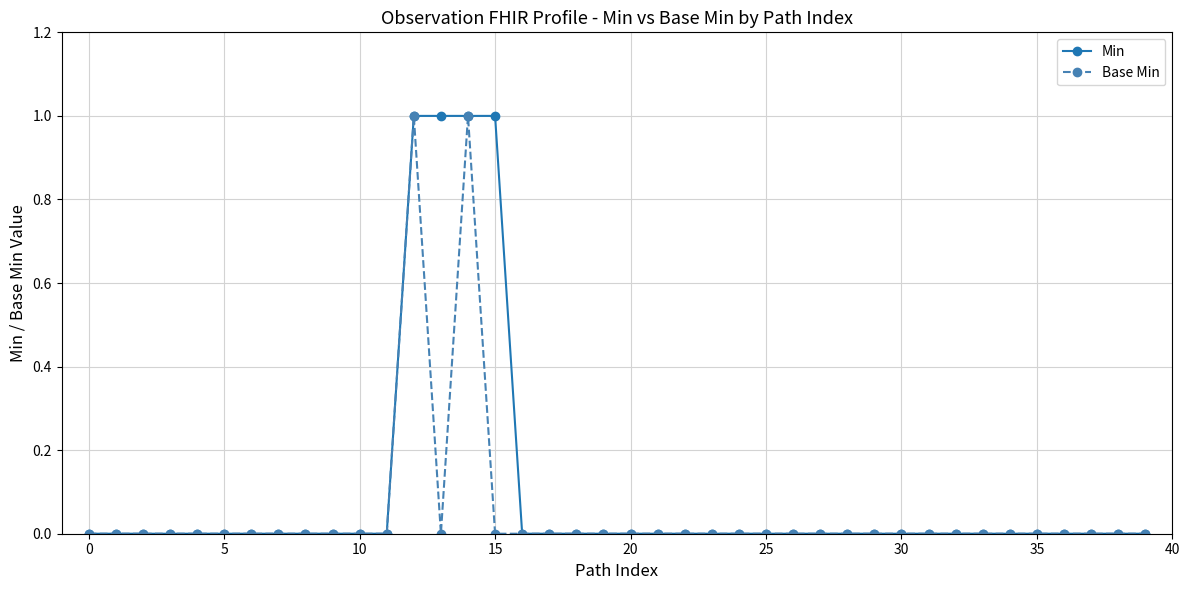

Rank the series by their average value, from lowest to highest.

Base Min, Min